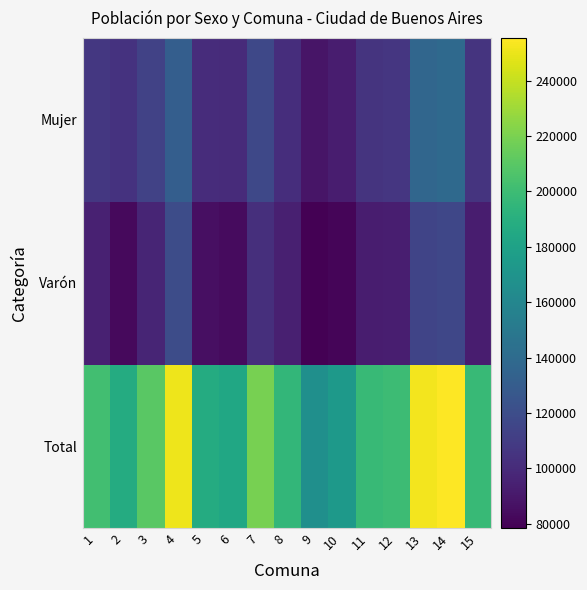

Rank the series by their maximum value, from highest to lowest.

Total, Mujer, Varón